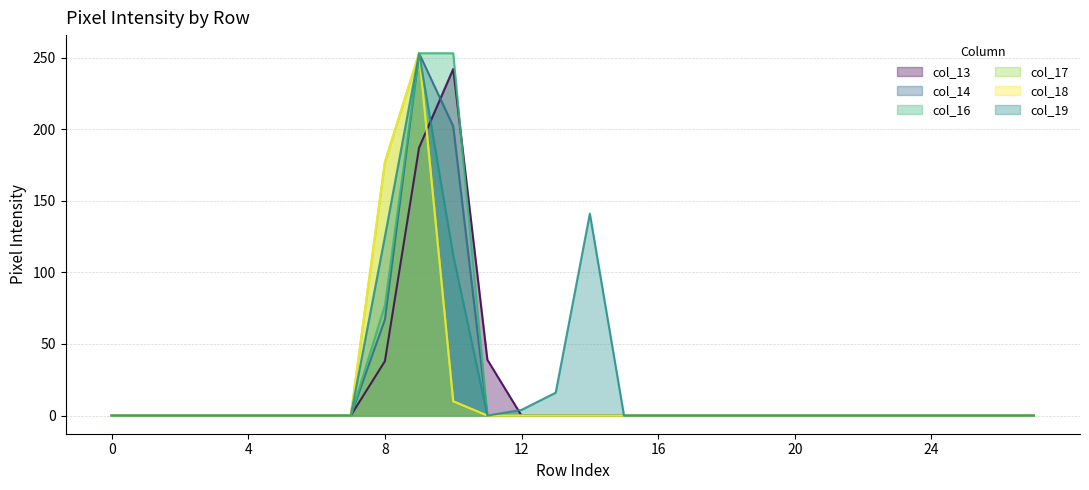

List the series in order of their peak value, lowest first.

col_13, col_14, col_16, col_17, col_18, col_19